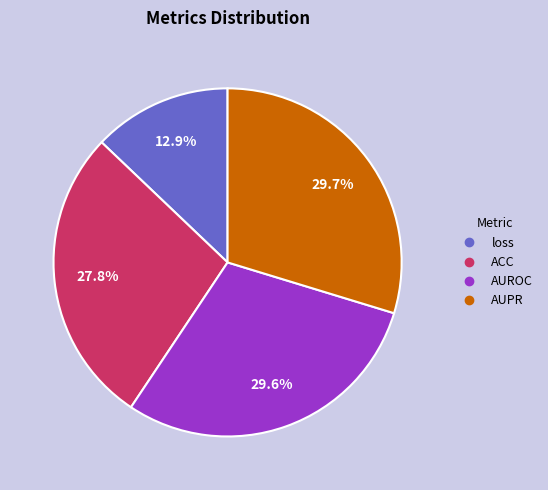

The ACC slice represents 20% of the pie. True or false?

False